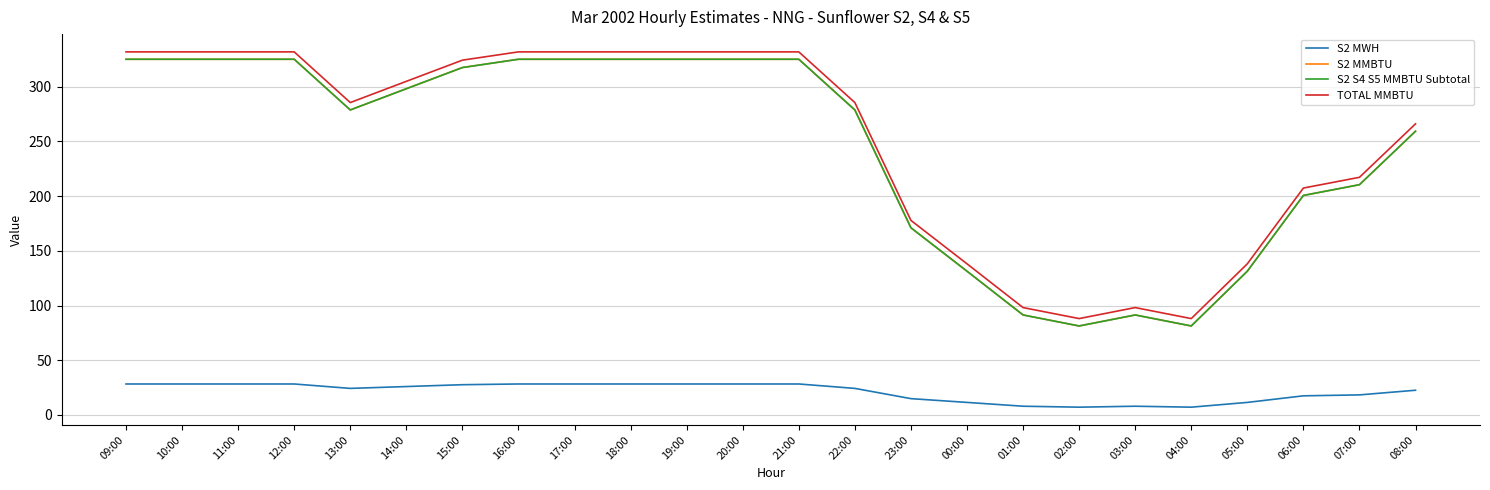

Does the chart have visible grid lines?

Yes